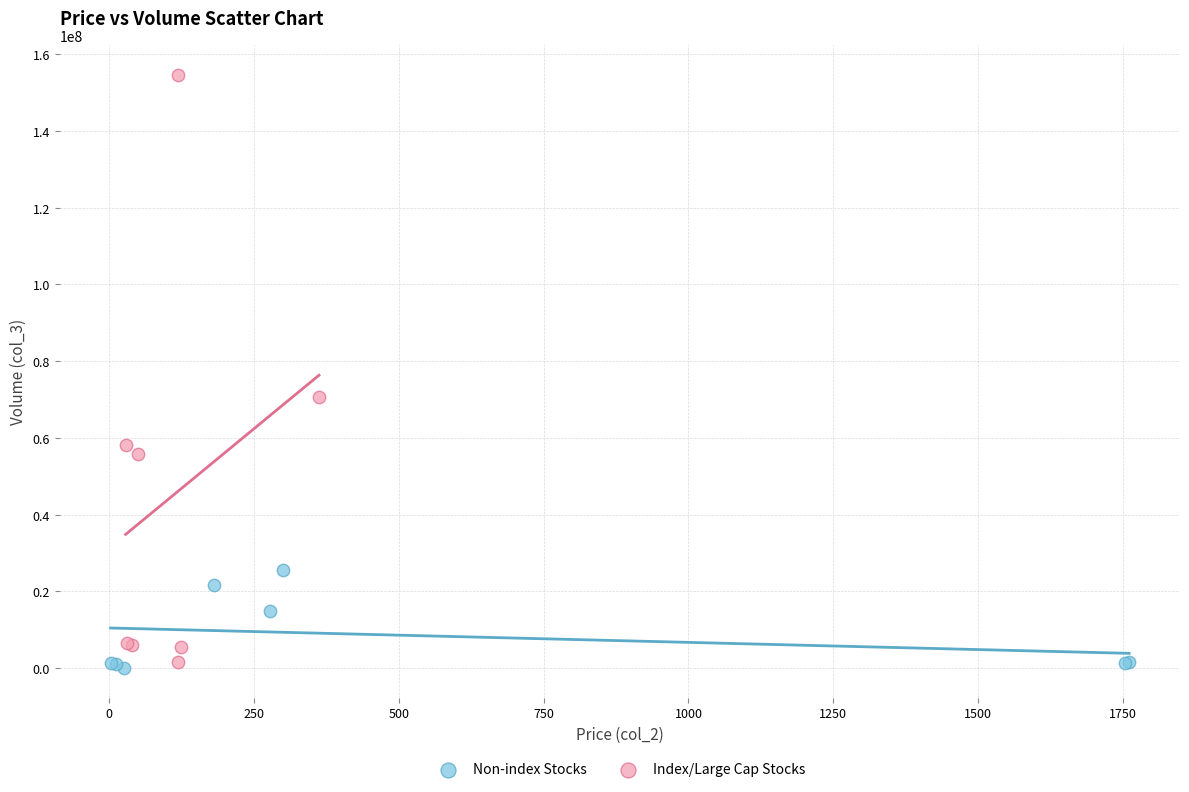

Which series contains the lowest Y value?

Non-index Stocks